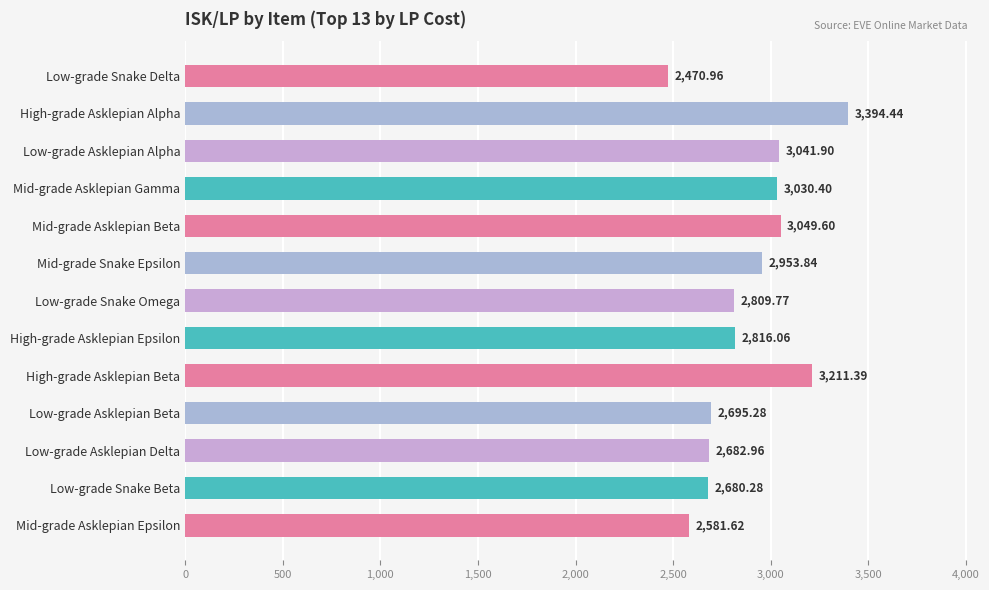

What is the difference between the maximum and minimum values?

923.5